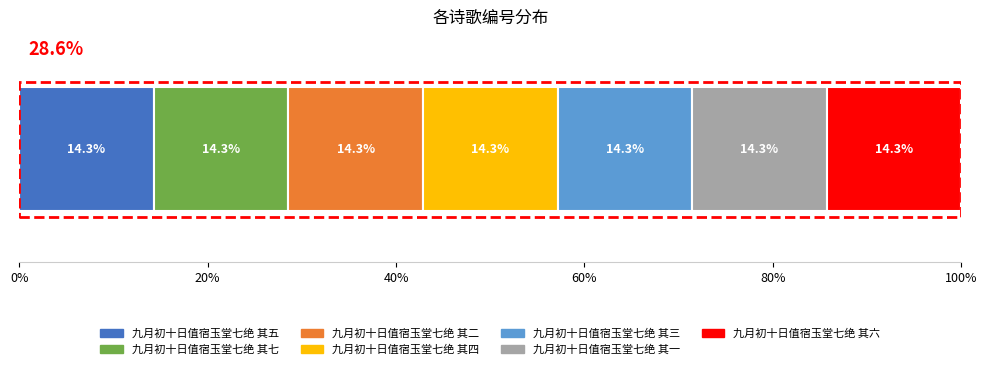

What is the lowest value of the 九月初十日值宿玉堂七绝 其五 series?

14.3